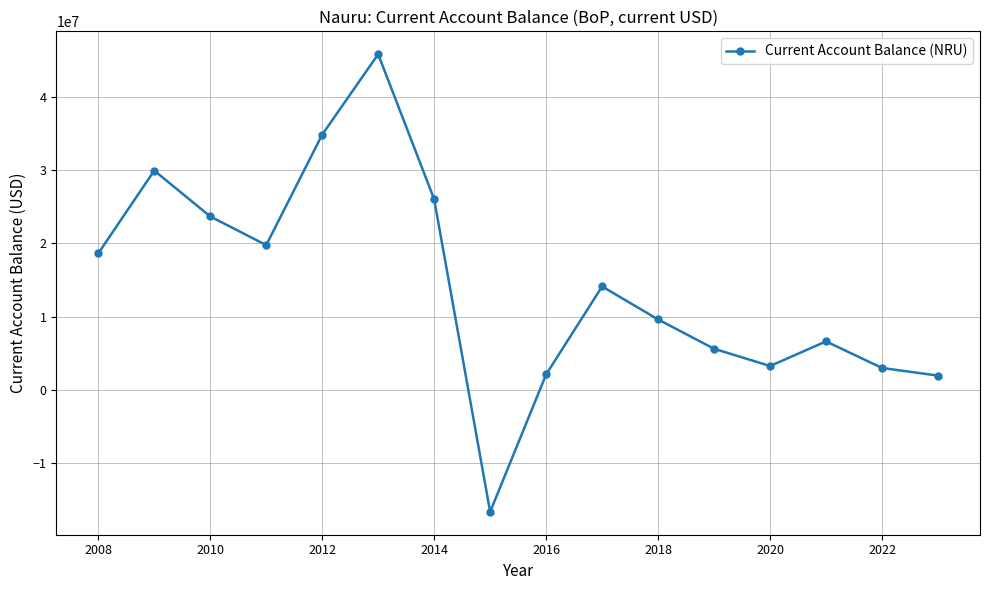

How many lines are shown in the chart?

1